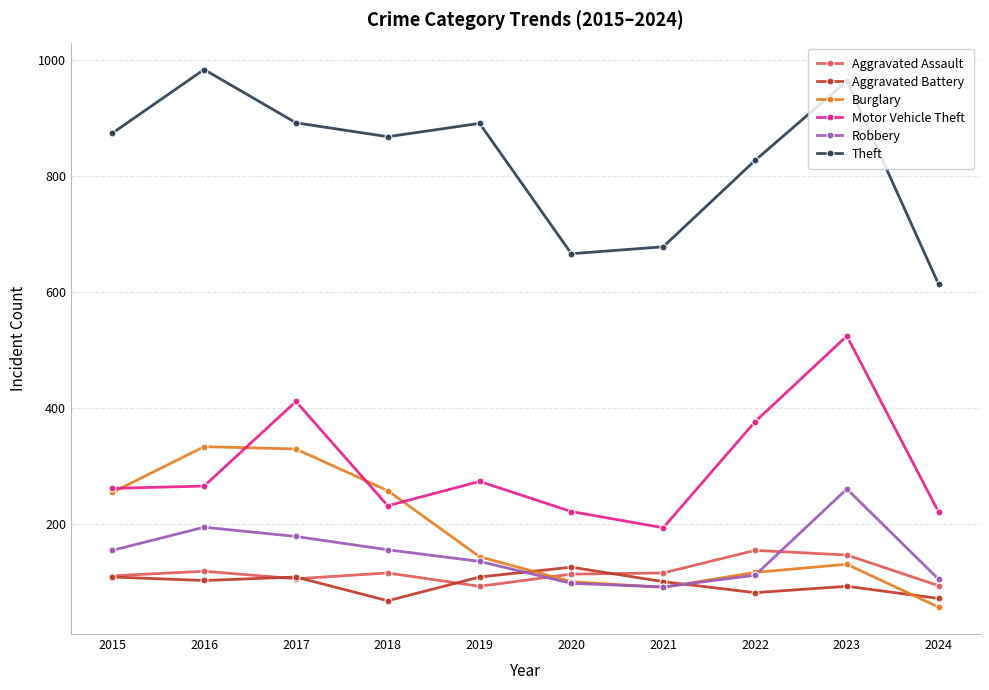

After their last crossing, which series has the higher values: Burglary or Robbery?

Robbery